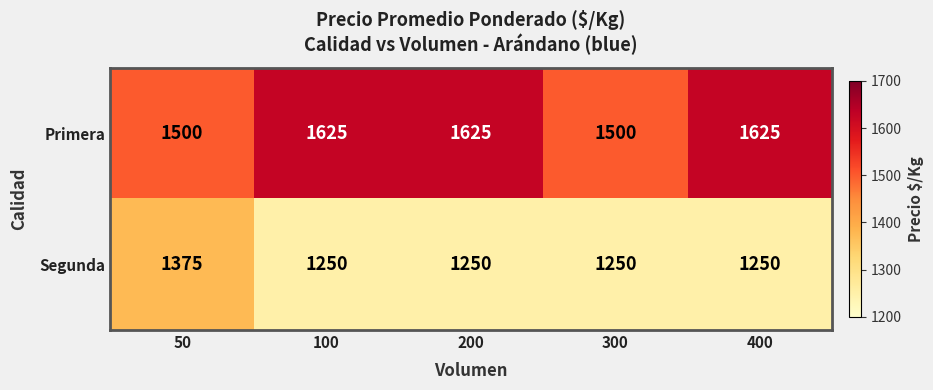

What is the approximate value of Primera at 100?

1625